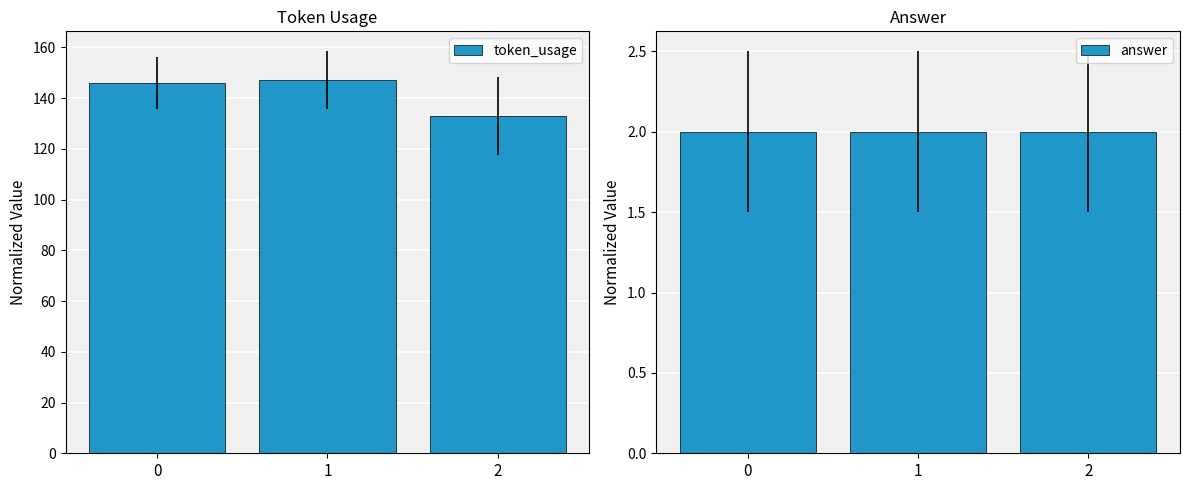

How many bars are there in total?

6